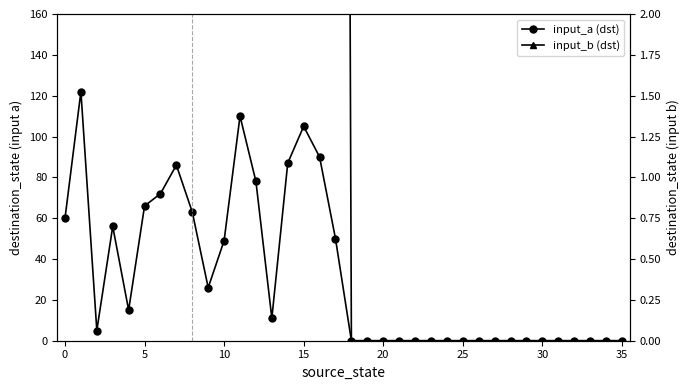

How many data points in input_a (dst) are less than 5?

18